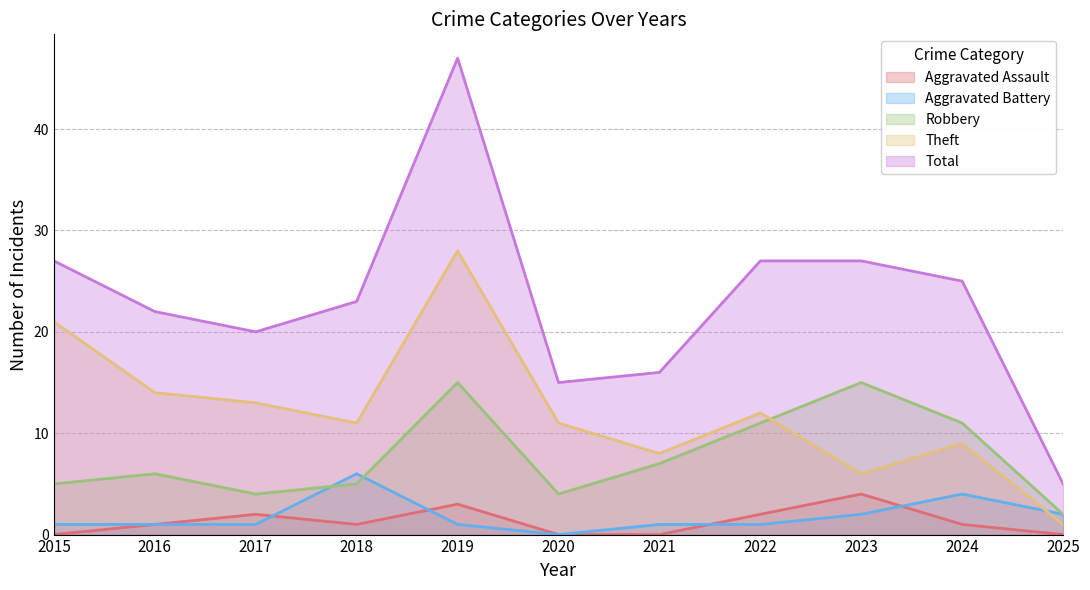

Where does the Total series first go above 23?

2015